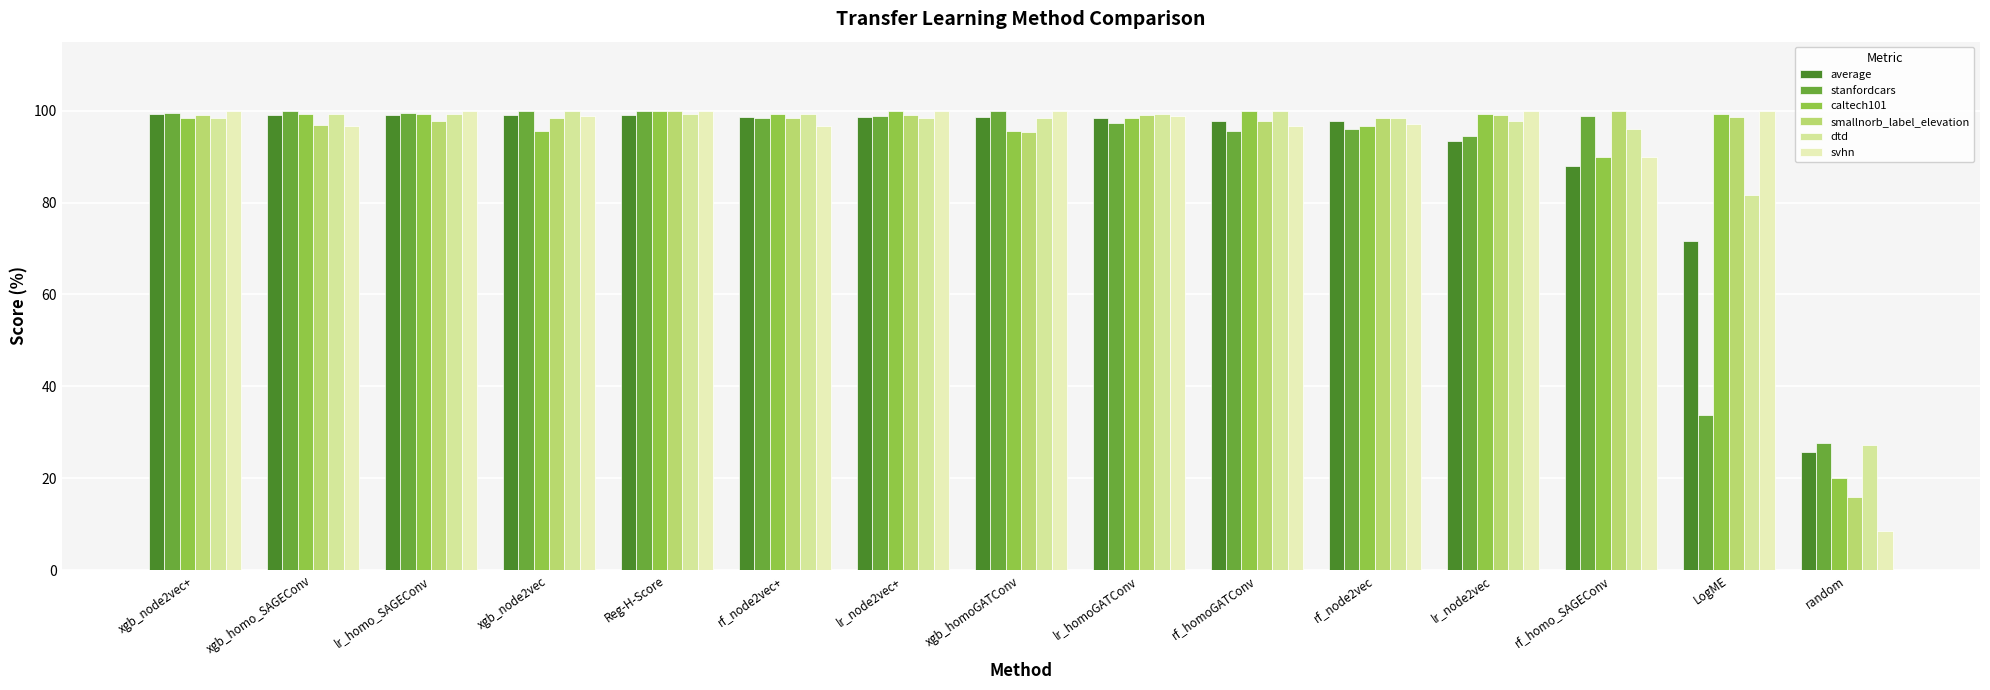

How many bars are there in each group?

6